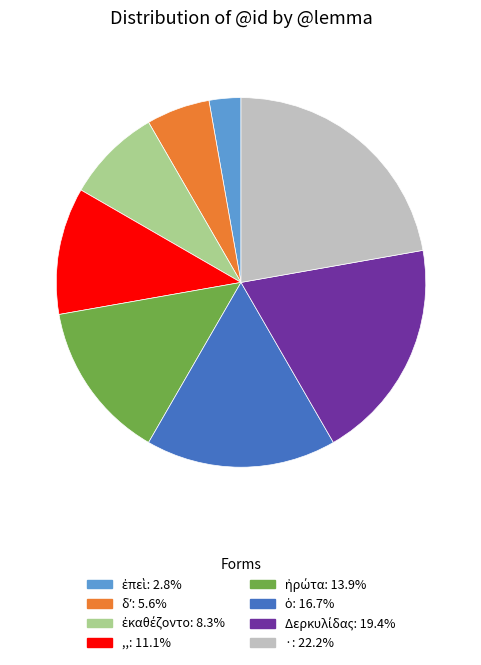

Does any single category account for the majority?

No